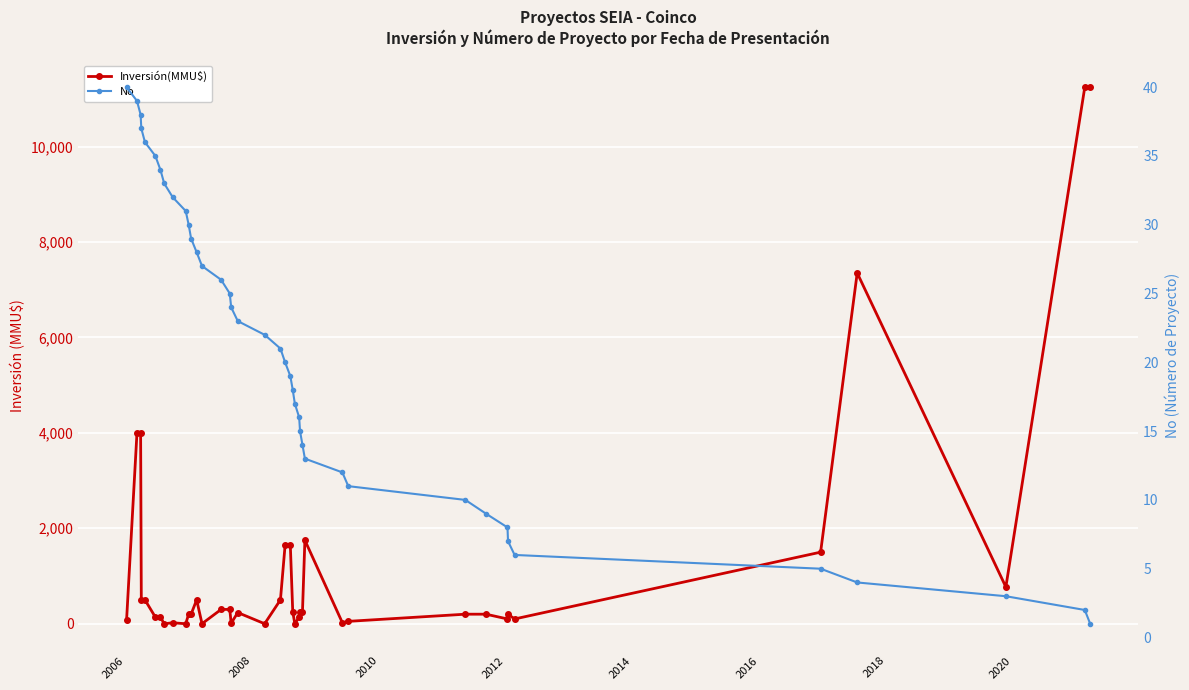

What is the sum of all Inversión(MMU$) values?

50532